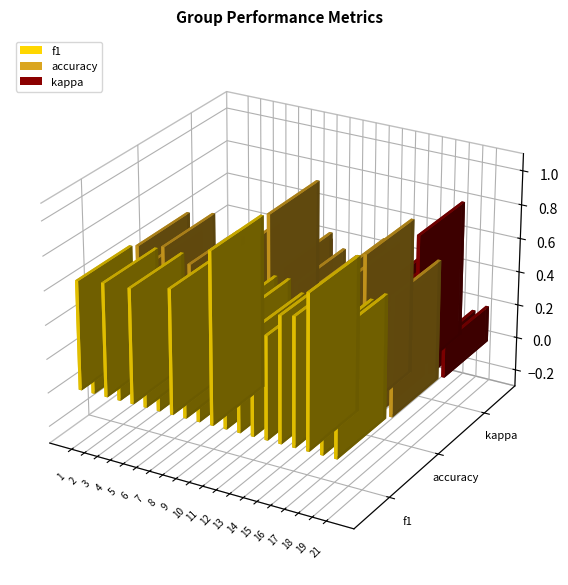

True or false: accuracy has a value of 0.6 at 13.

True